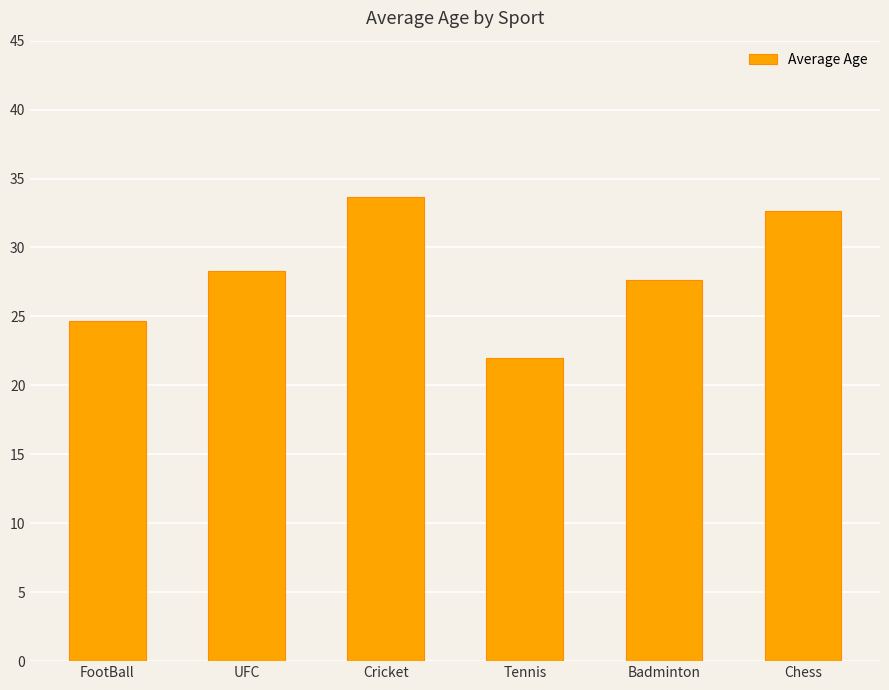

What is the minimum value shown in the chart?

22.0